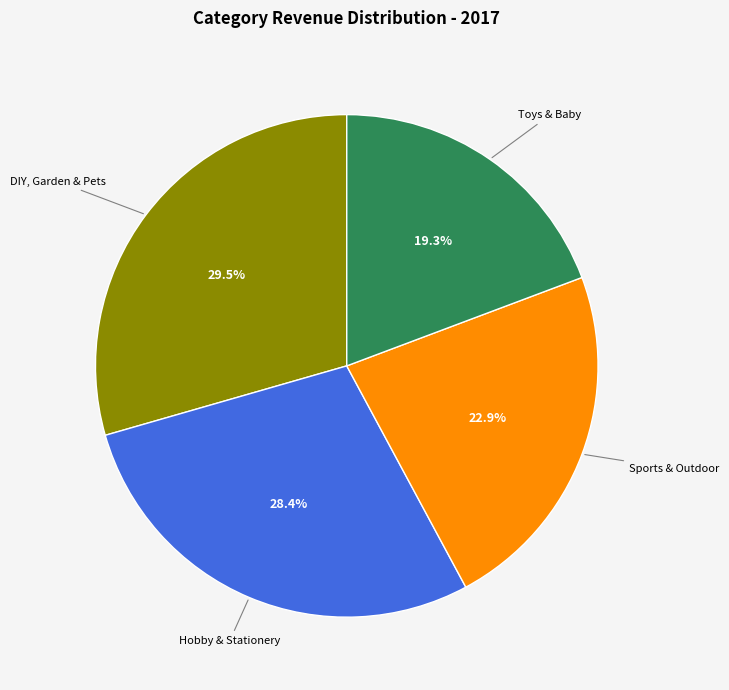

Is there any slice that represents more than half of the pie?

No